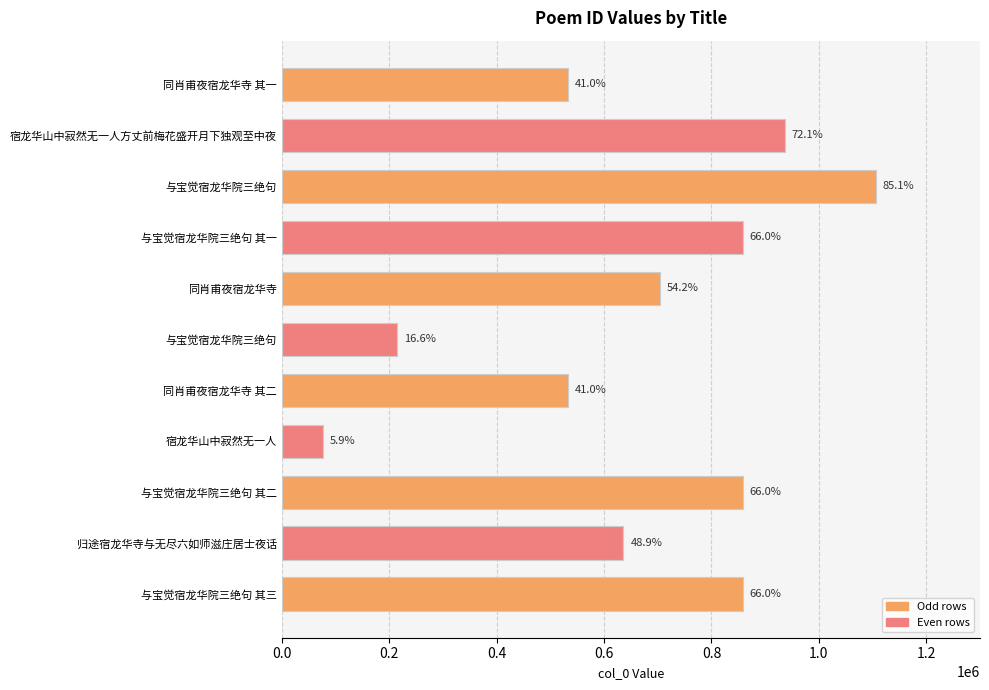

Does the chart contain any negative values?

No